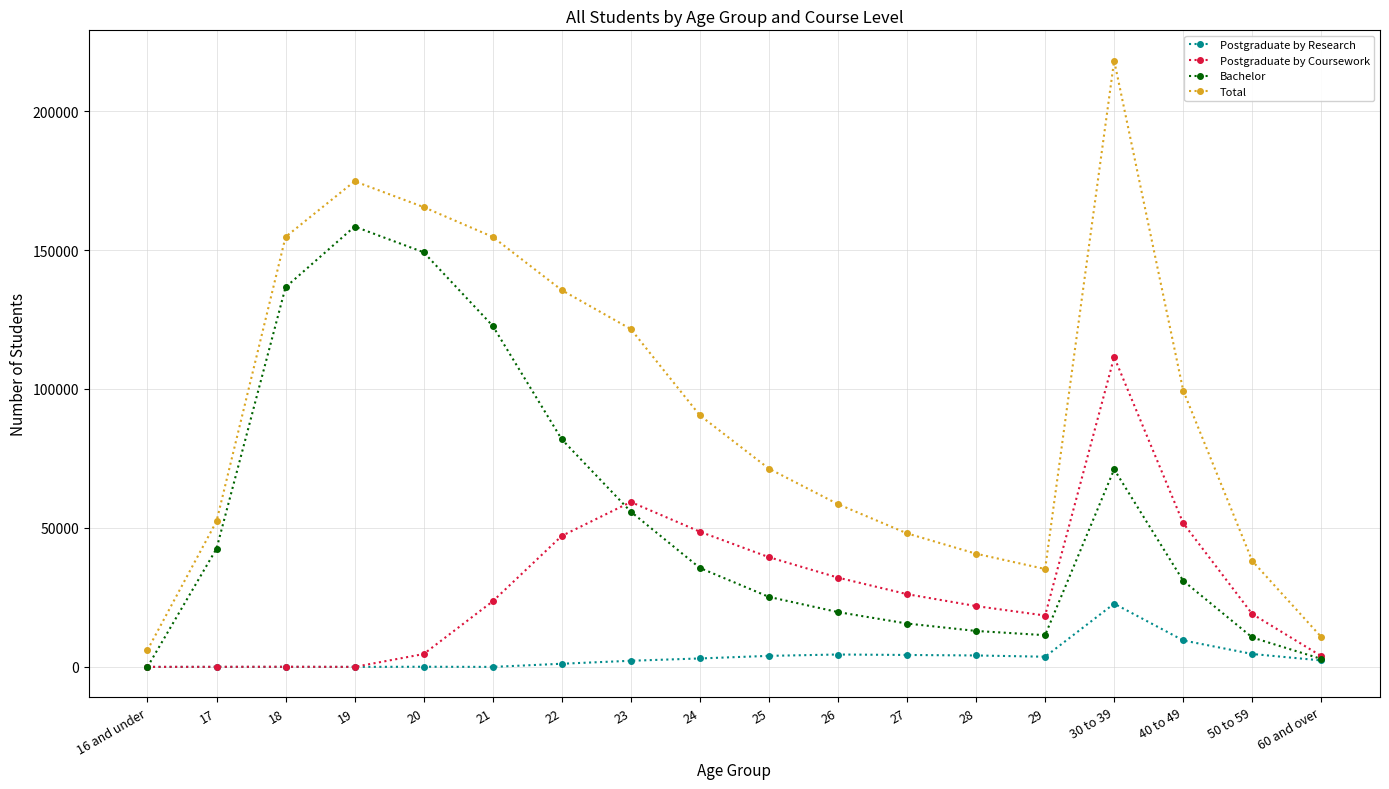

In Bachelor, how many points are higher than both neighbors (excluding endpoints)?

2